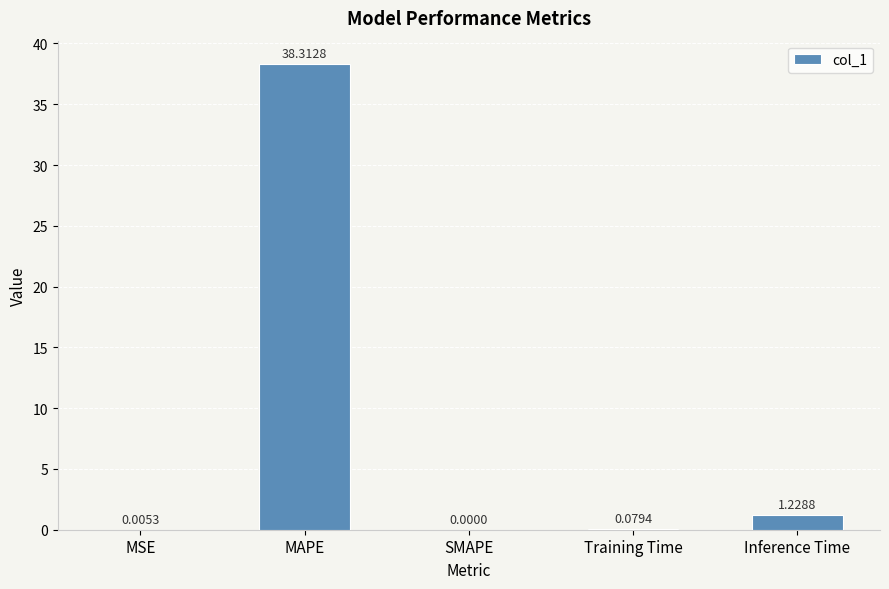

At which label is the value closest to 19?

Inference Time